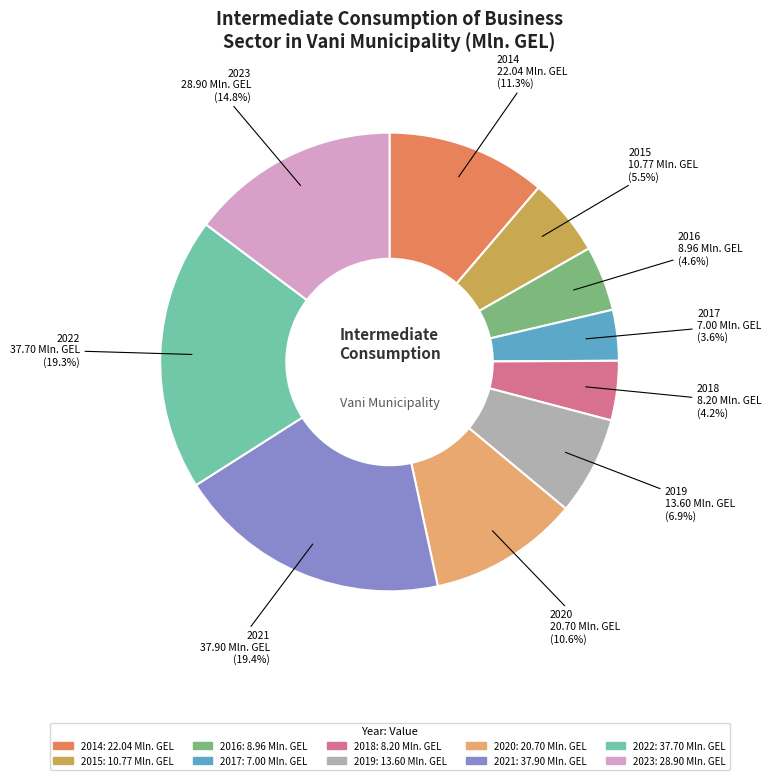

What is the total percentage of 2015 and 2014?

16.8%